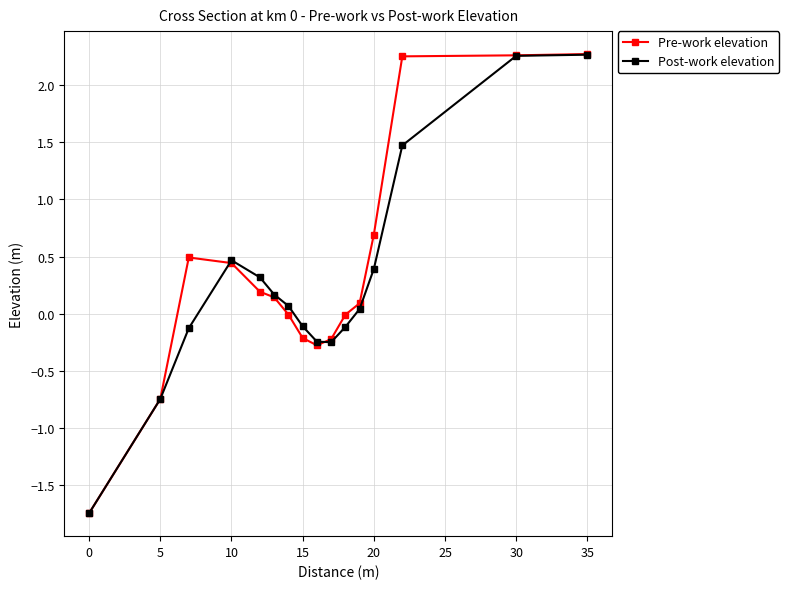

What is the difference between the maximum and second lowest values in the Pre-work elevation series?

3.0